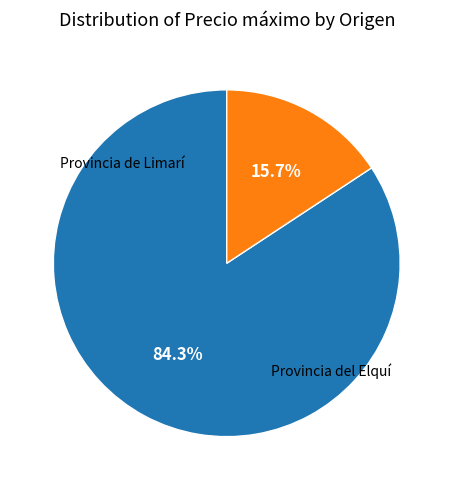

How many segments does this pie chart have?

2